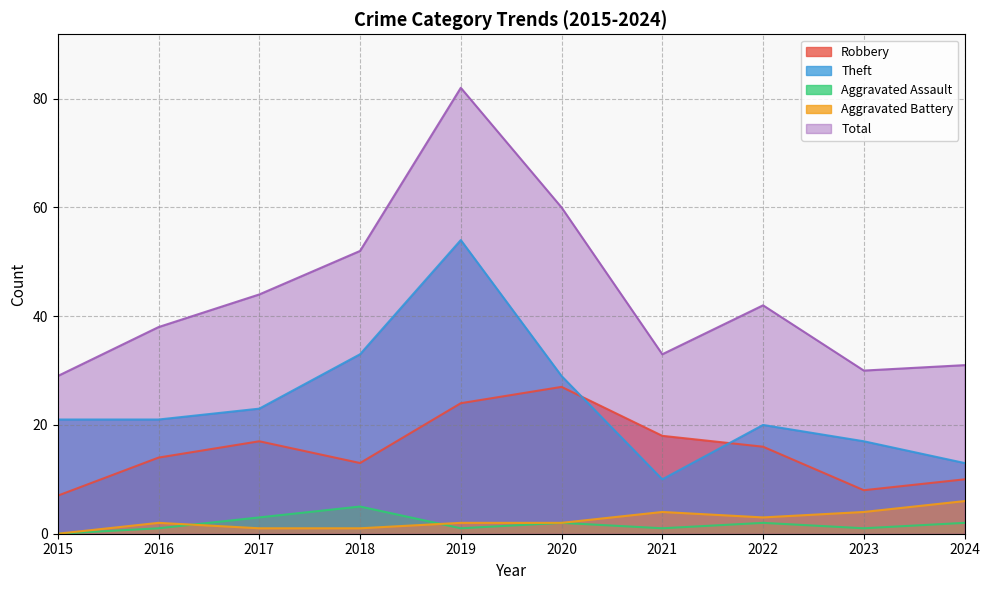

Rank the series by their maximum value, from lowest to highest.

Aggravated Assault, Aggravated Battery, Robbery, Theft, Total